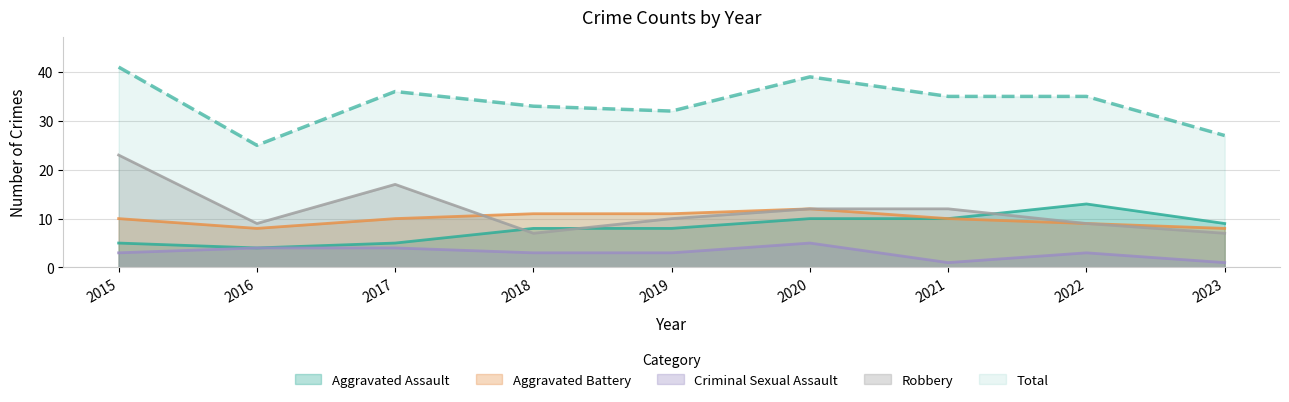

How many lines are shown in the chart?

5